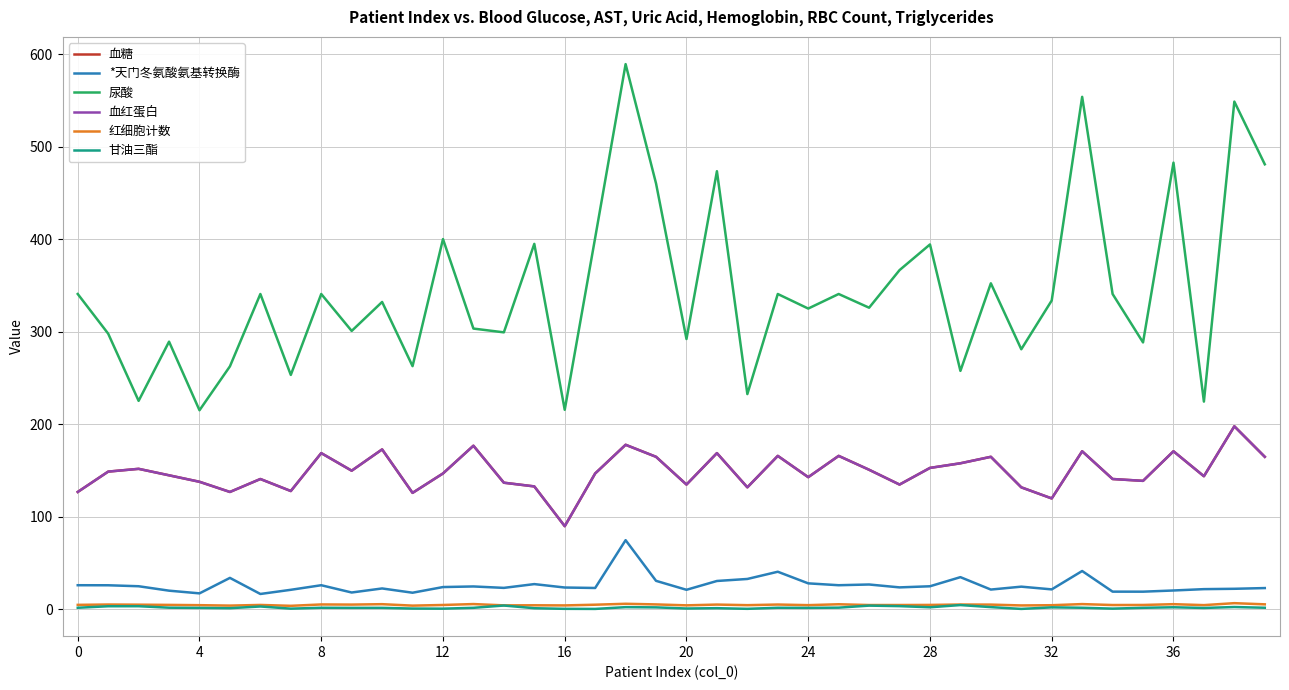

True or false: 尿酸 and *天门冬氨酸氨基转换酶 cross at least once.

False